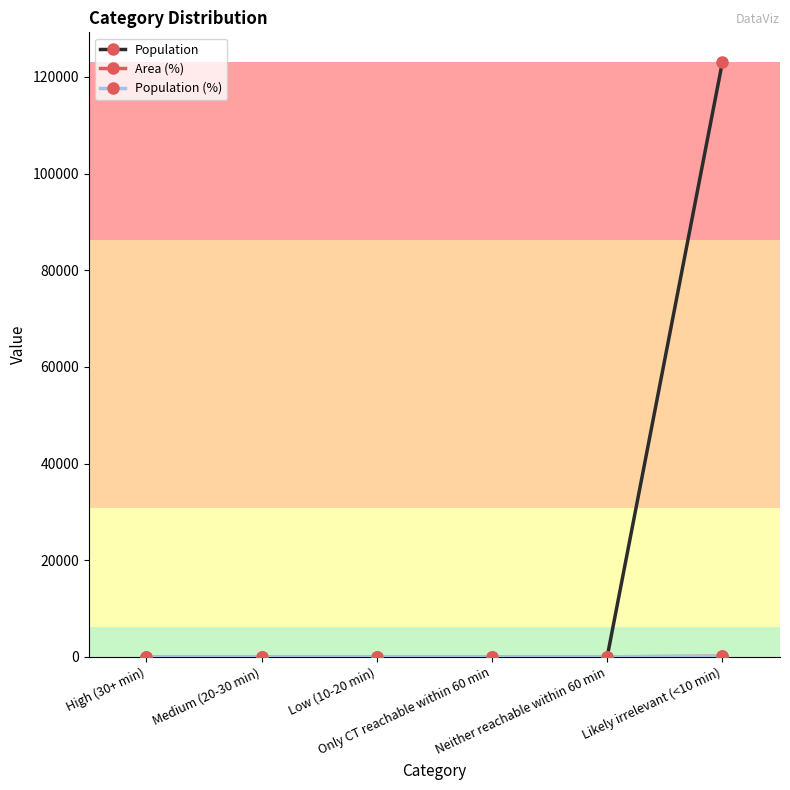

The value of Population at Likely irrelevant (<10 min) is 30213. True or false?

False